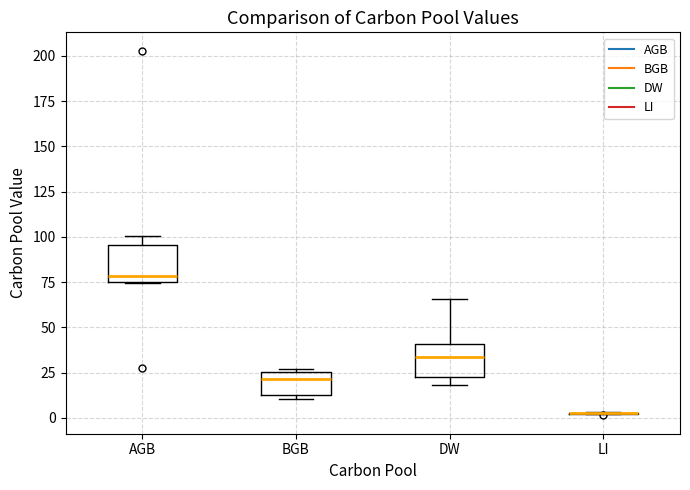

Reading left to right, transcribe this box plot: for each box, give where its median line is, the range the box spans, and where its two whiskers end, as read against the y-axis. The values are not printed on the chart, so give them approximately, as read against the axis.

AGB: median 80, box 75 to 95, whiskers 75 to 100
BGB: median 20, box 15 to 25, whiskers 10 to 25
DW: median 35, box 25 to 40, whiskers 20 to 65
LI: box collapsed to a line at 5, whiskers 0 to 5